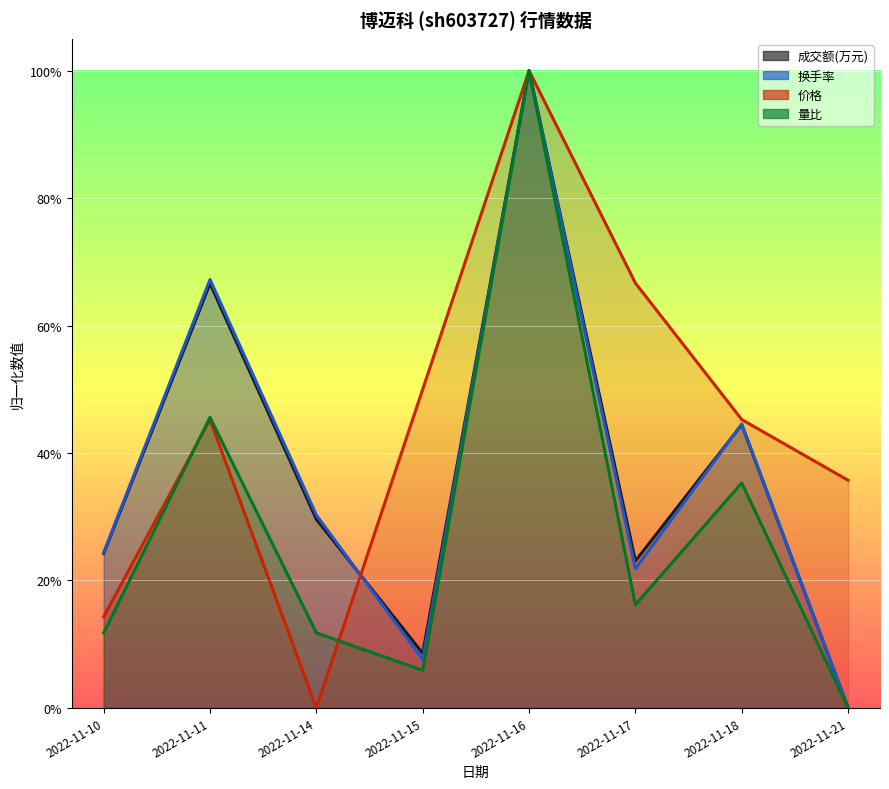

Which series has the largest range (max minus min)?

成交额(万元)